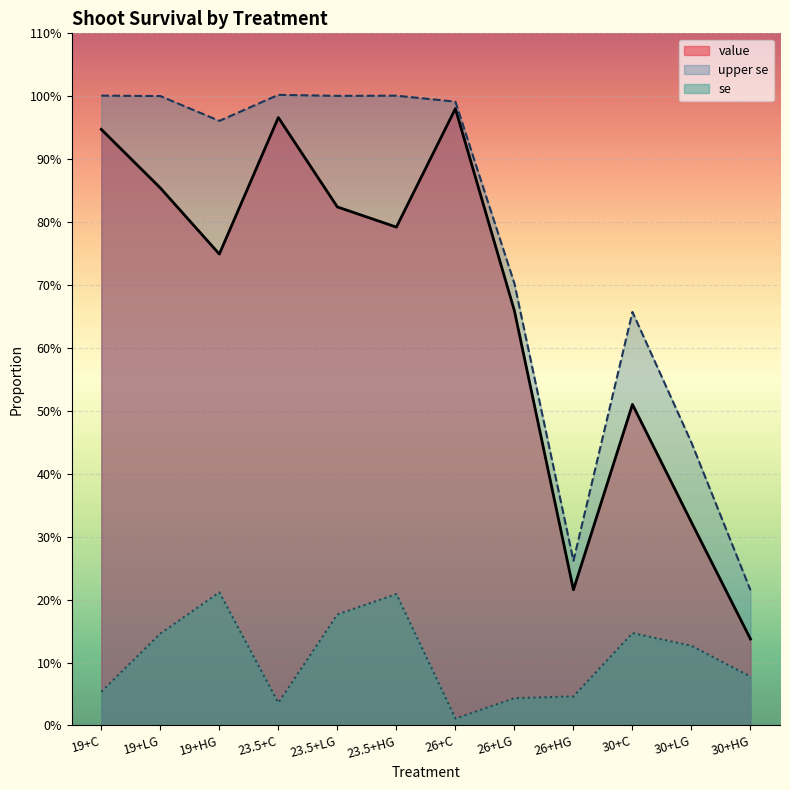

True or false: upper se and se cross at least once.

False